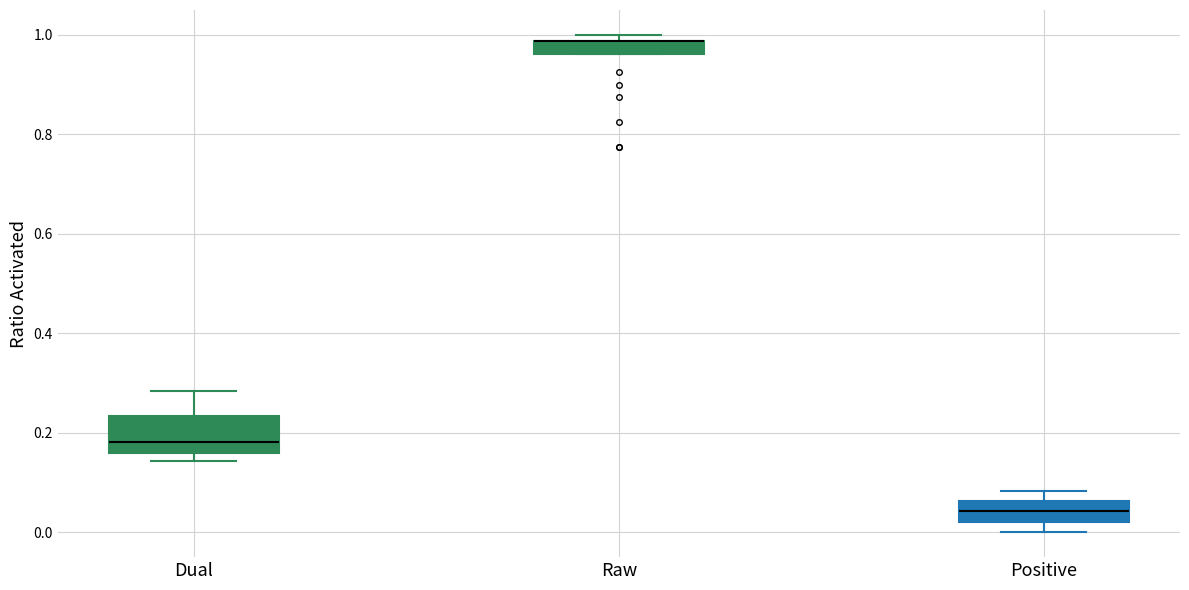

Where is the lower edge of the box for Raw on the y-axis? The values are not printed on the chart, so give them approximately, as read against the axis.

0.96